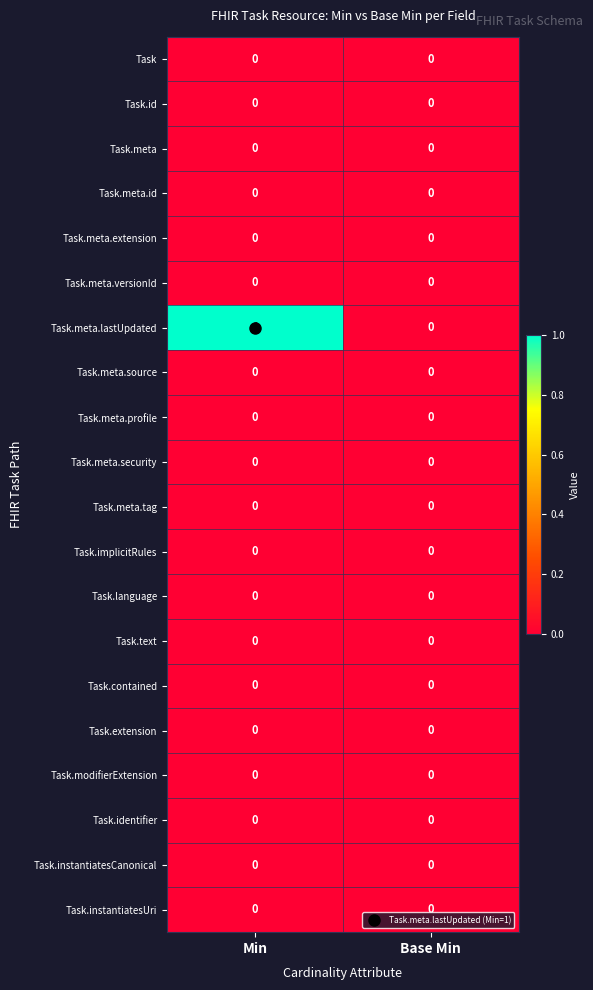

The value of Task.meta.versionId at Base Min is 0. True or false?

True